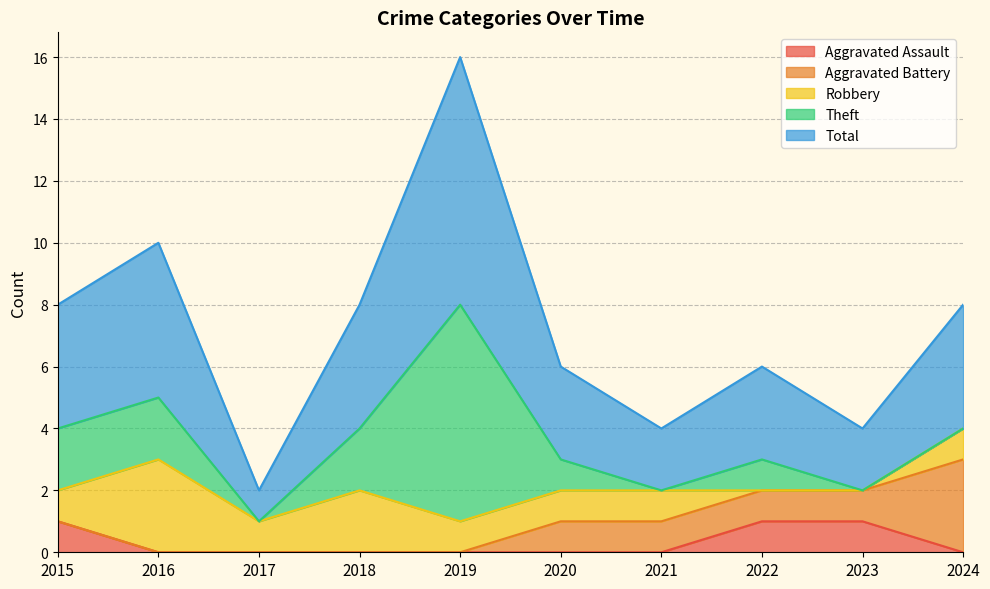

True or false: Aggravated Battery and Total intersect in this chart.

False